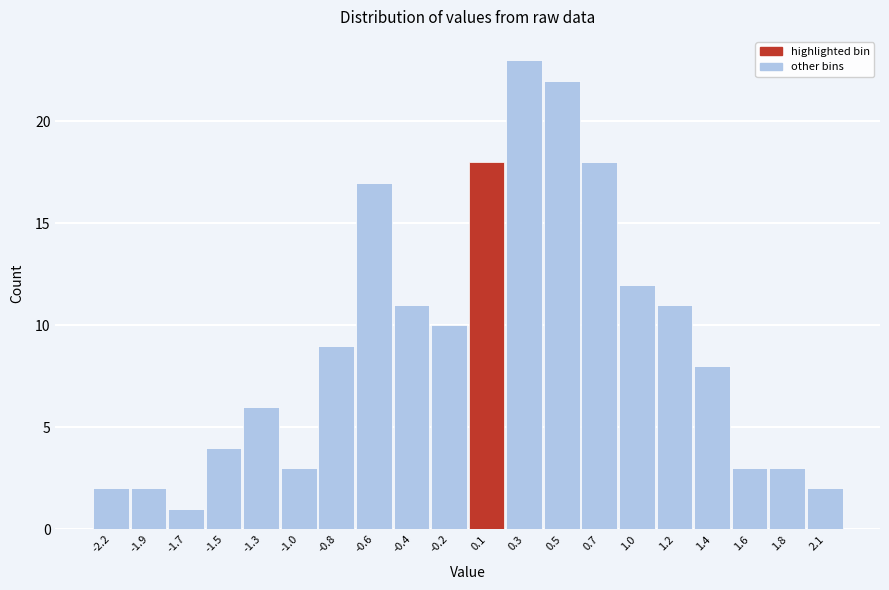

Reading left to right, what are all the values shown in this chart?

2	2	1	4	6	3	9	17	11	10	18	23	22	18	12	11	8	3	3	2